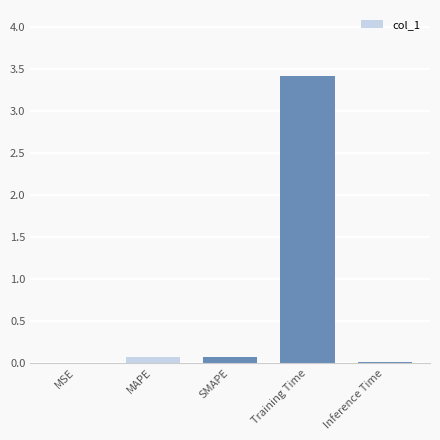

What is the greatest value displayed?

3.4